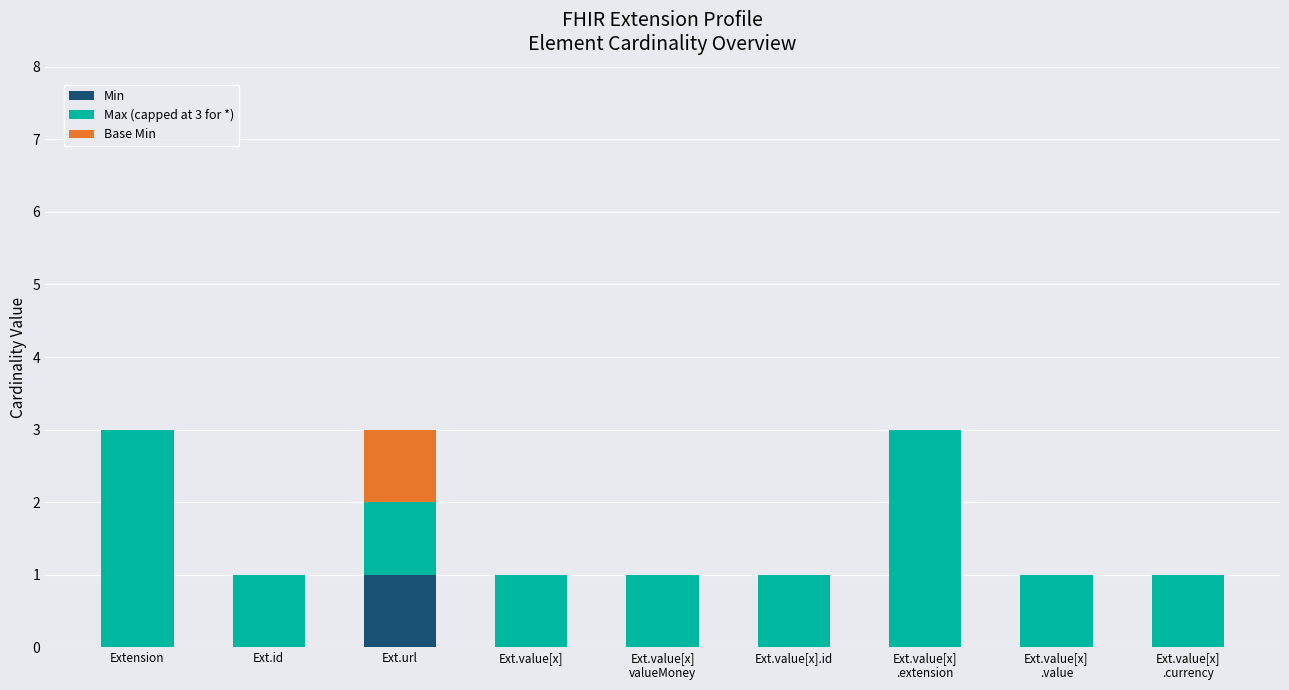

Are the bars grouped side by side (vs. stacked)?

No